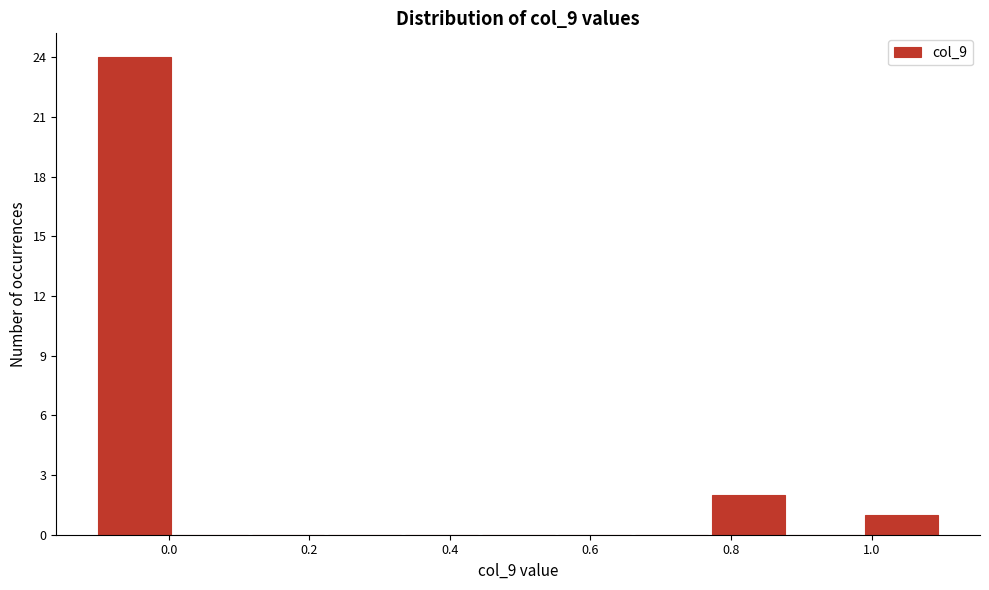

How tall is the bar that spans 1.00 to 1.10 on the x-axis? Neither the bar edges nor the heights are printed on the chart, so give them approximately, as read against the axes.

1